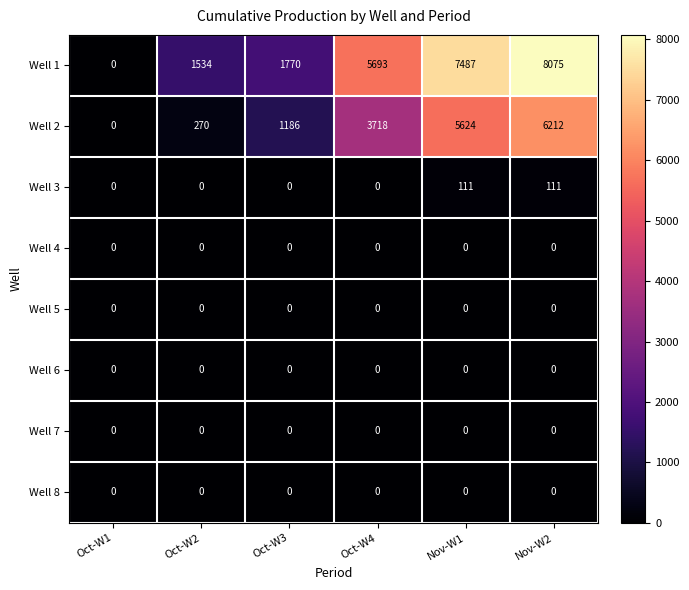

How many distinct data groups are displayed?

8